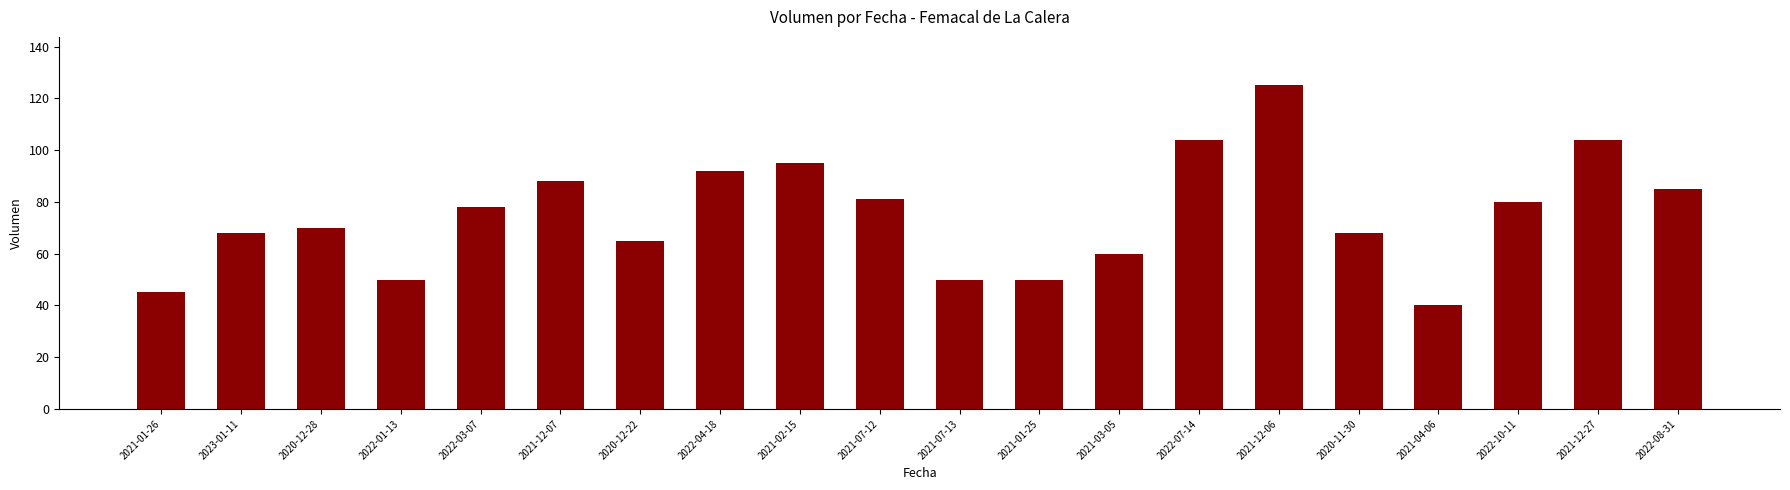

What is the sum of all values?

1498